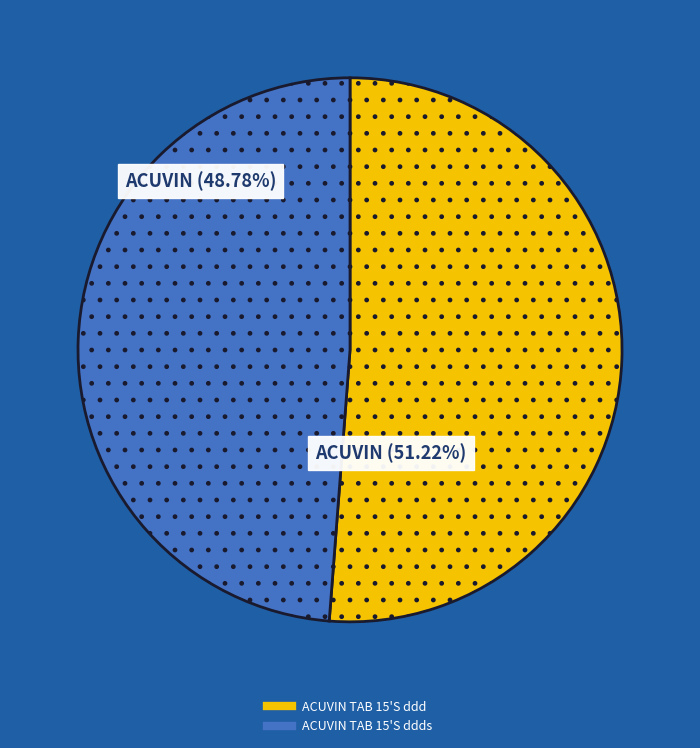

Is there any slice that represents more than half of the pie?

Yes